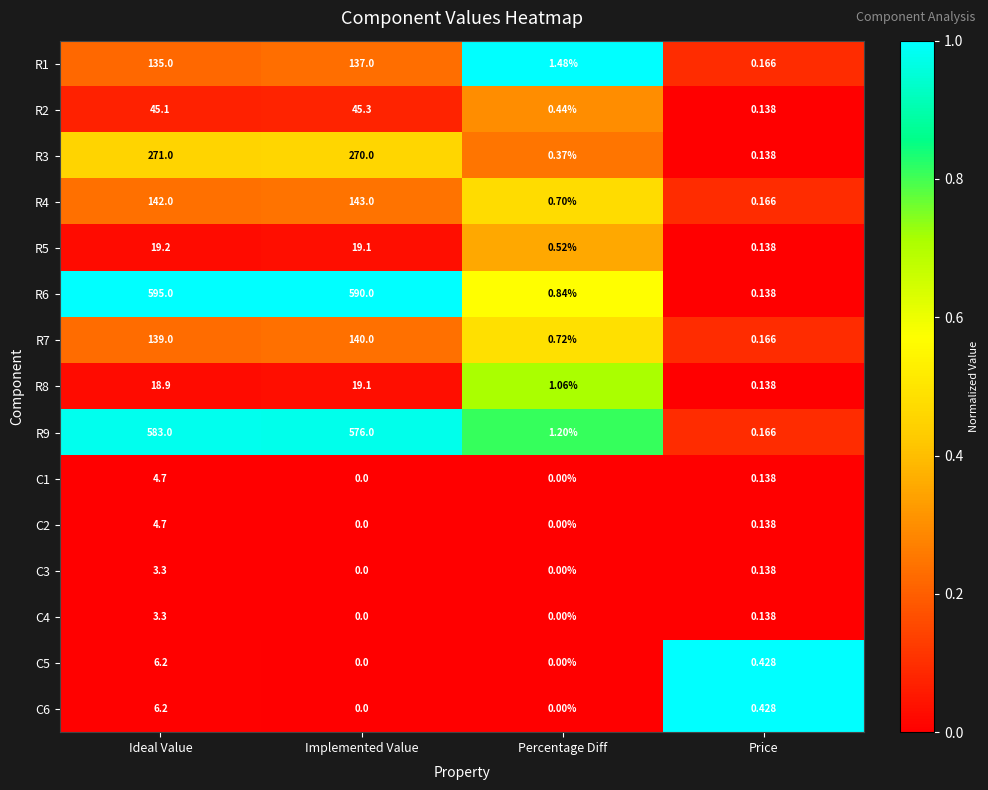

List the labels in order of R2 value, smallest first.

Price, Percentage Diff, Ideal Value, Implemented Value